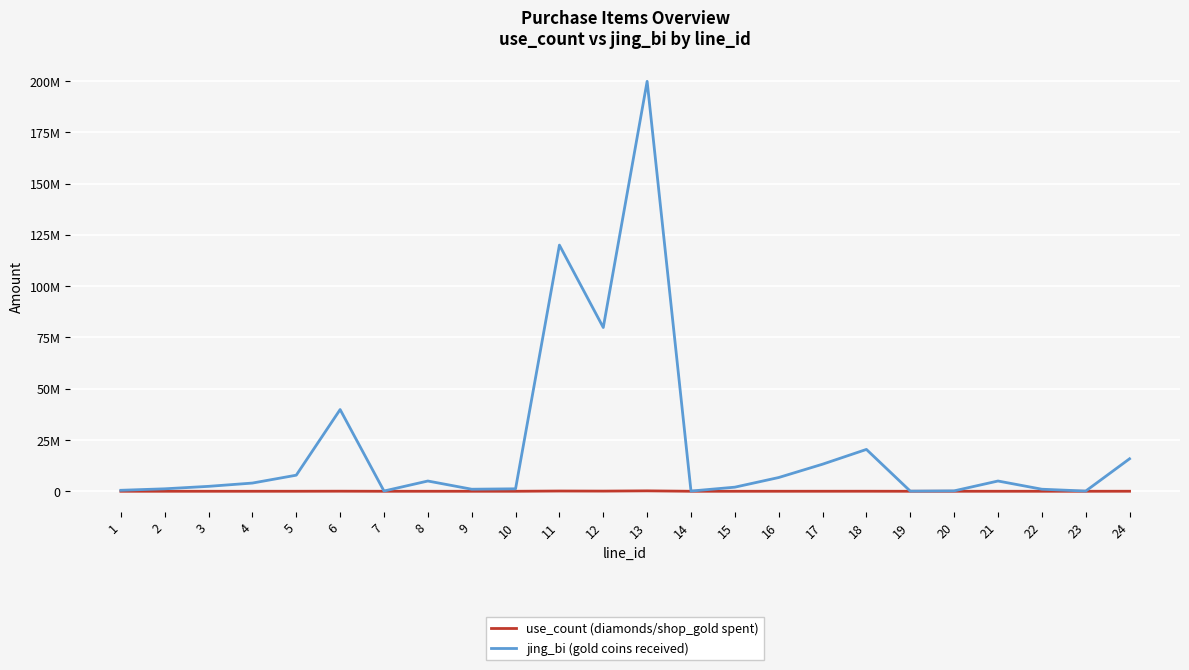

Where is the first local maximum for use_count (diamonds/shop_gold spent)?

6